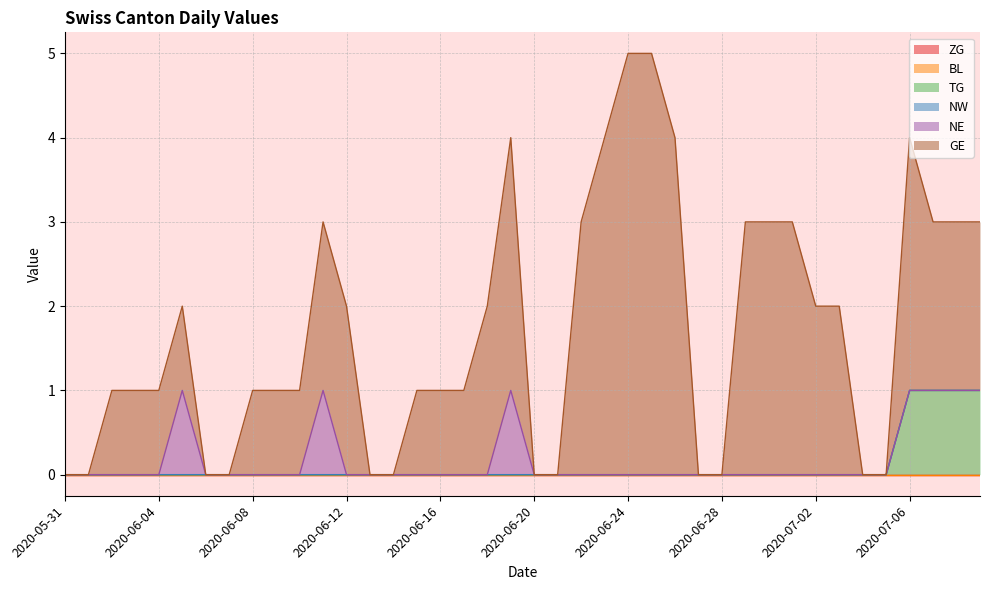

What is the difference between the maximum and minimum values in the GE series?

5